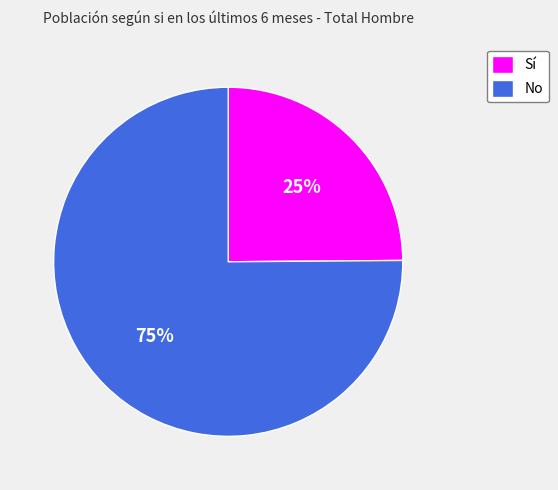

True or false: Sí accounts for 25% of the total.

True